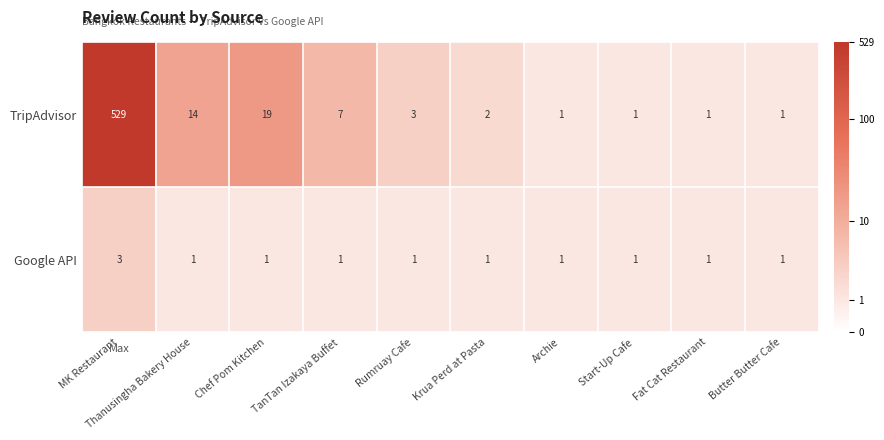

What is the difference between the maximum and minimum values in the TripAdvisor series?

528